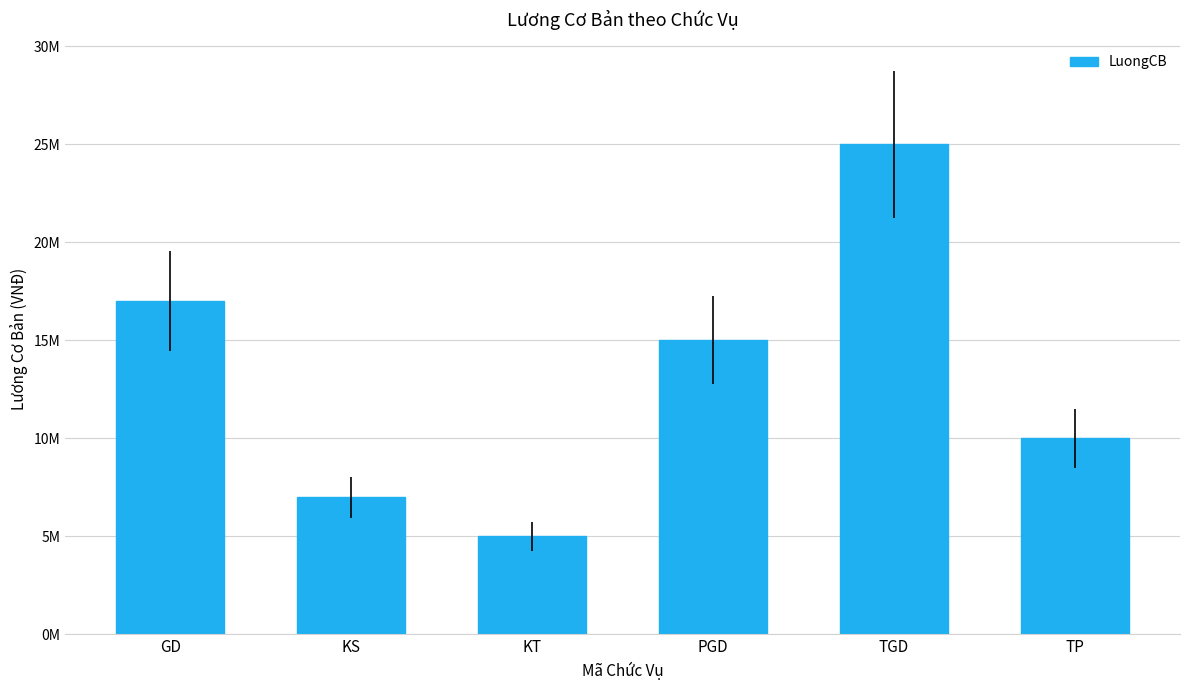

Reading left to right, extract all data points from this chart.

GD=17000000	KS=7000000	KT=5000000	PGD=15000000	TGD=25000000	TP=10000000